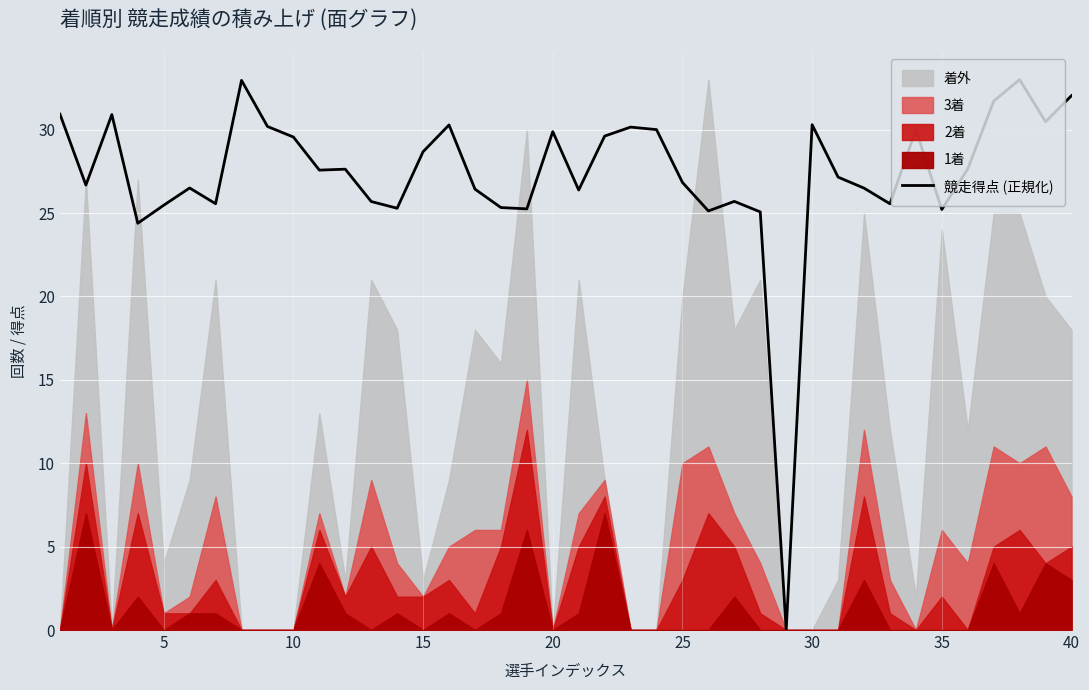

Reading right to left, extract all data points from this chart.

32.0	30.5	33.0	31.7	27.6	25.2	30.0	25.6	26.5	27.2	30.3	0.0	25.1	25.7	25.1	26.8	30.0	30.2	29.6	26.4	29.9	25.2	25.3	26.4	30.3	28.7	25.3	25.7	27.6	27.6	29.6	30.2	33.0	25.6	26.5	25.5	24.4	30.9	26.7	30.9